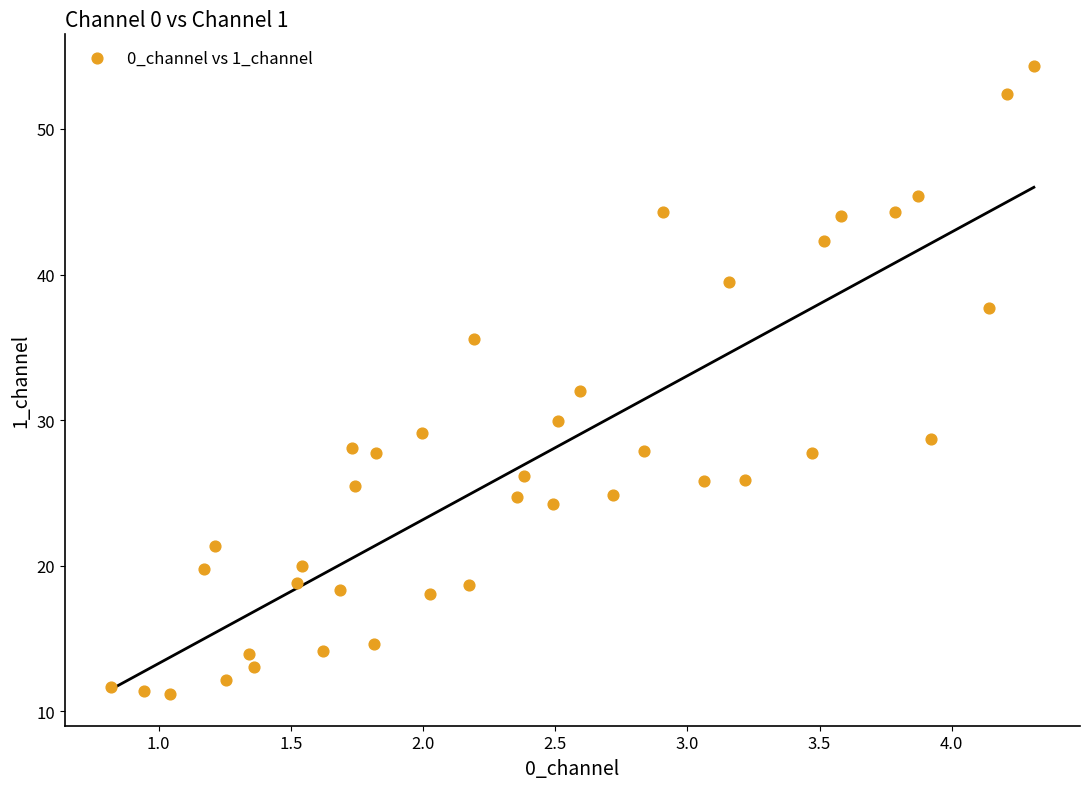

What is the range of X values (max minus min)?

3.5